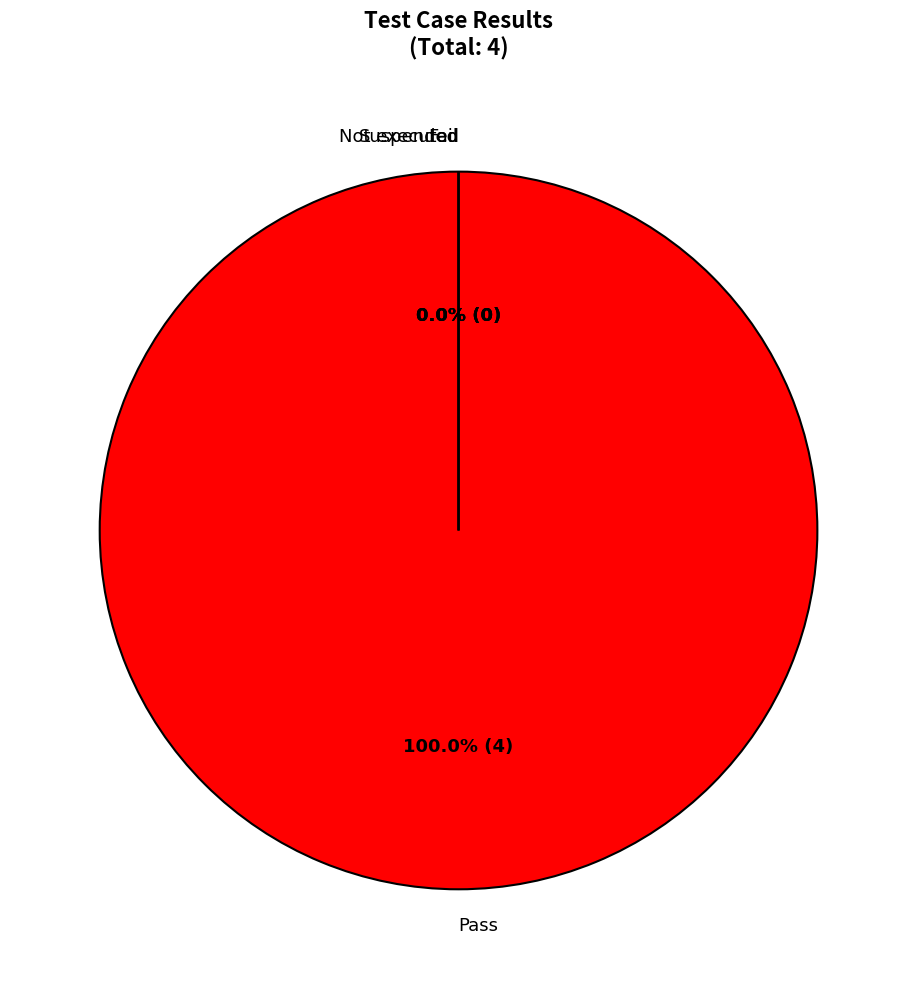

To the nearest percent, what is the difference between the largest and smallest slice percentages?

100%